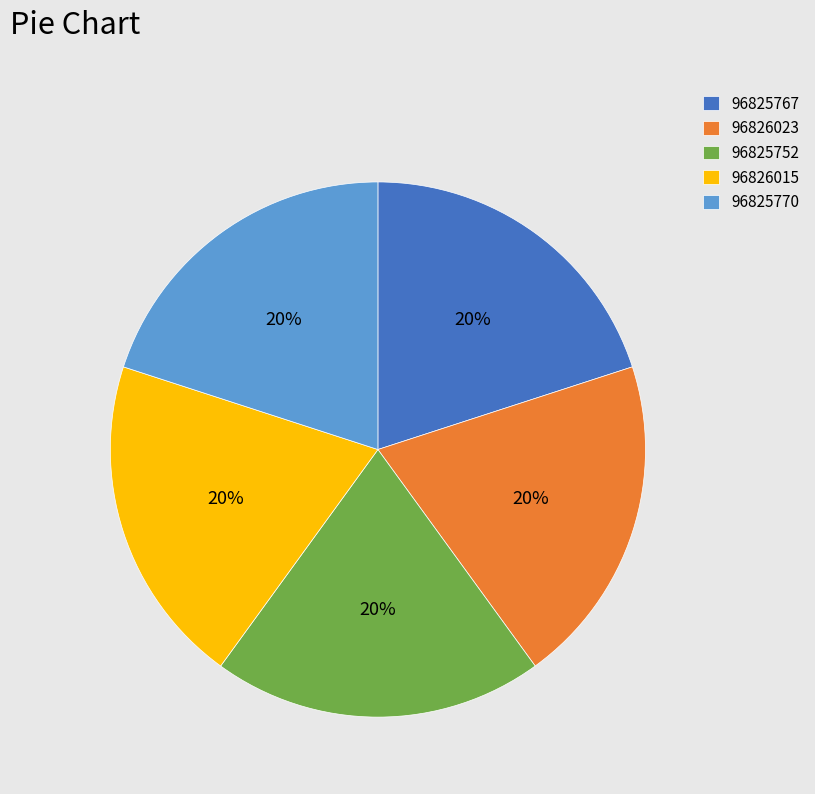

What is the ratio of the value at 96825770 to the value at 96825752?

1.0